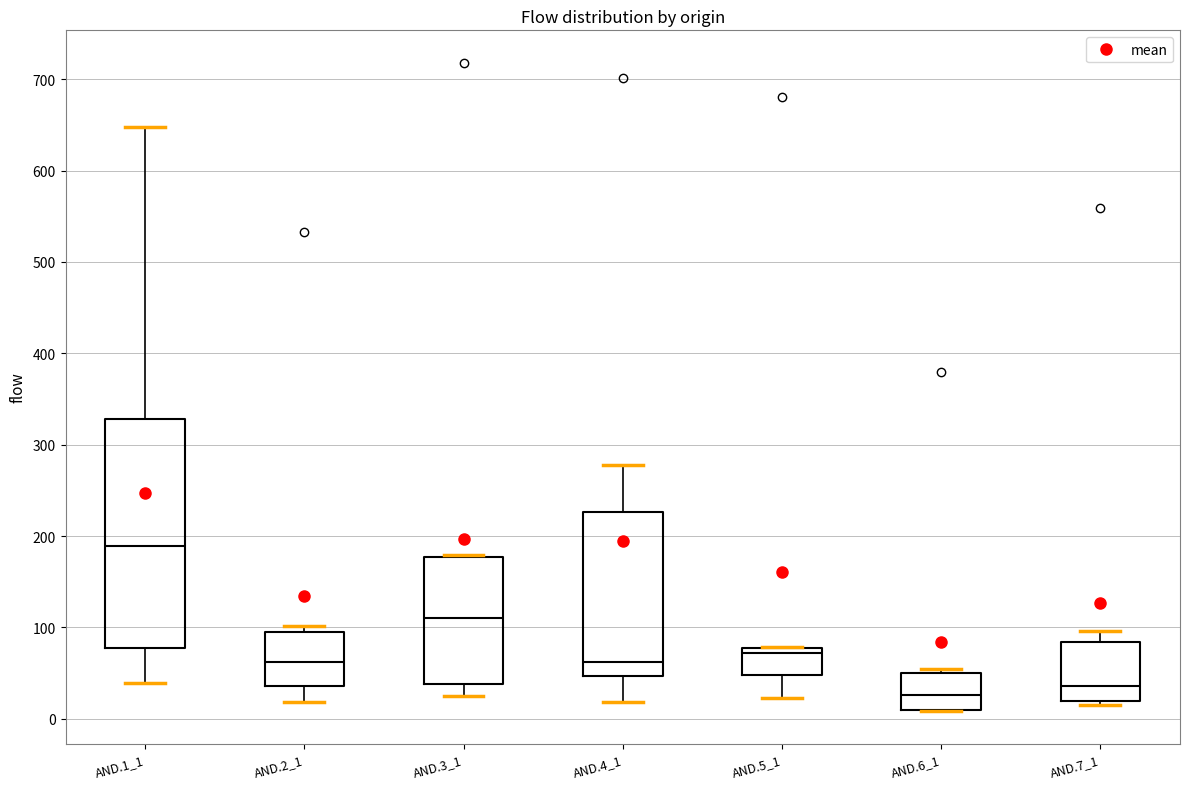

Reading left to right, transcribe this box plot: for each box, give where its median line is, the range the box spans, and where its two whiskers end, as read against the y-axis. The values are not printed on the chart, so give them approximately, as read against the axis.

AND.1_1: median 190, box 80 to 330, whiskers 40 to 650
AND.2_1: median 60, box 40 to 90, whiskers 20 to 100
AND.3_1: median 110, box 40 to 180, whiskers 30 to 180
AND.4_1: median 60, box 50 to 230, whiskers 20 to 280
AND.5_1: median 70, box 50 to 80, whiskers 20 to 80
AND.6_1: median 30, box 10 to 50, whiskers 10 to 50 (just above the box's upper edge)
AND.7_1: median 40, box 20 to 80, whiskers 20 (just below the box's lower edge) to 100